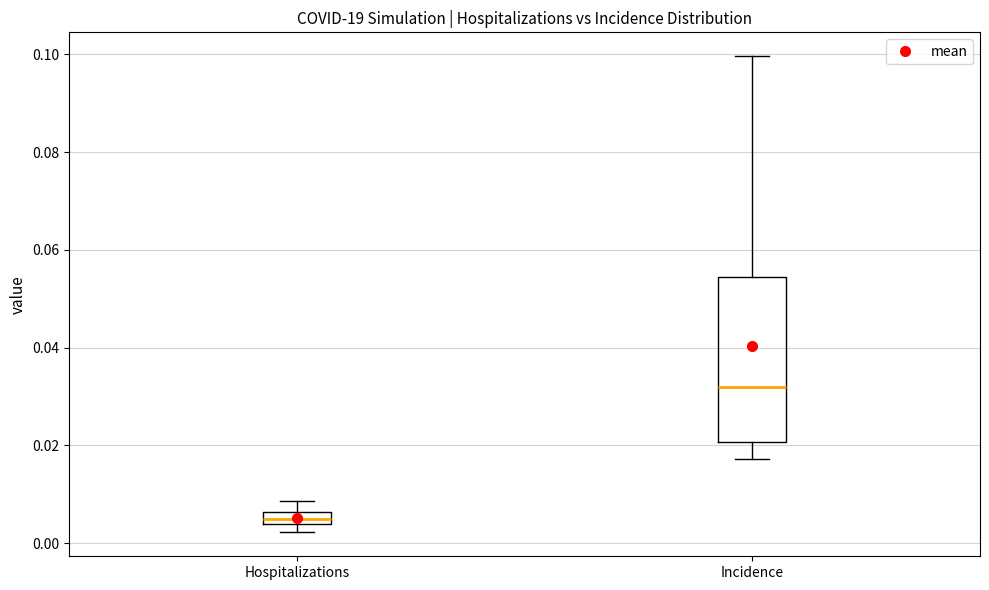

Which box's median line is the highest?

Incidence